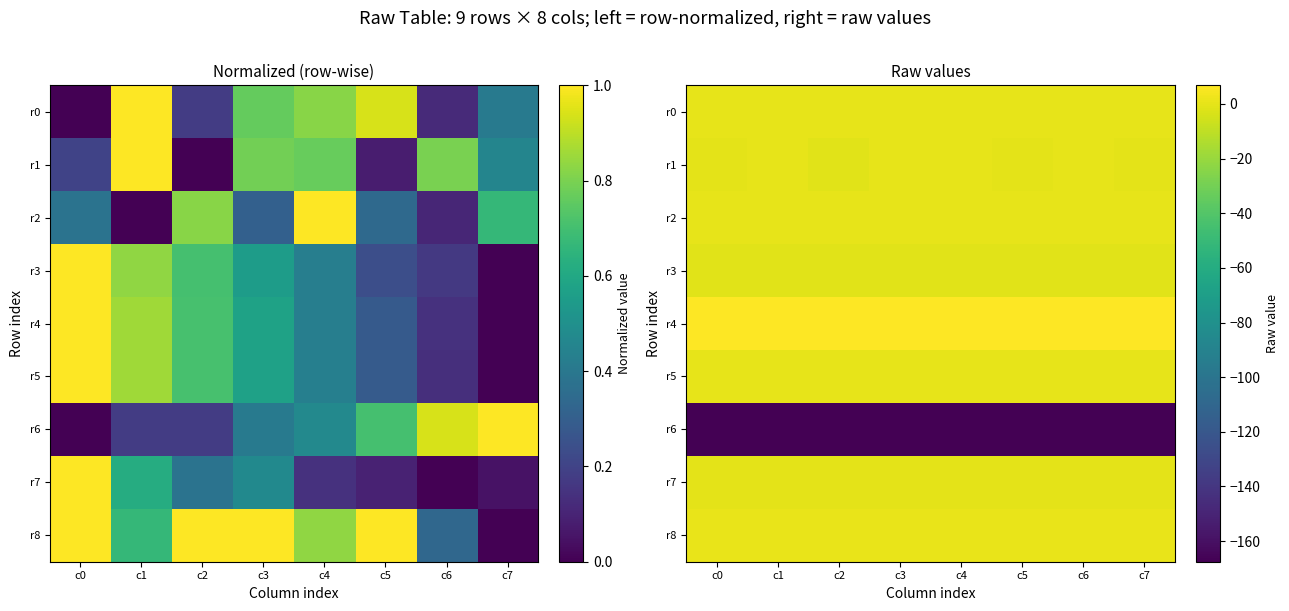

At which label does r0 reach its minimum?

c0